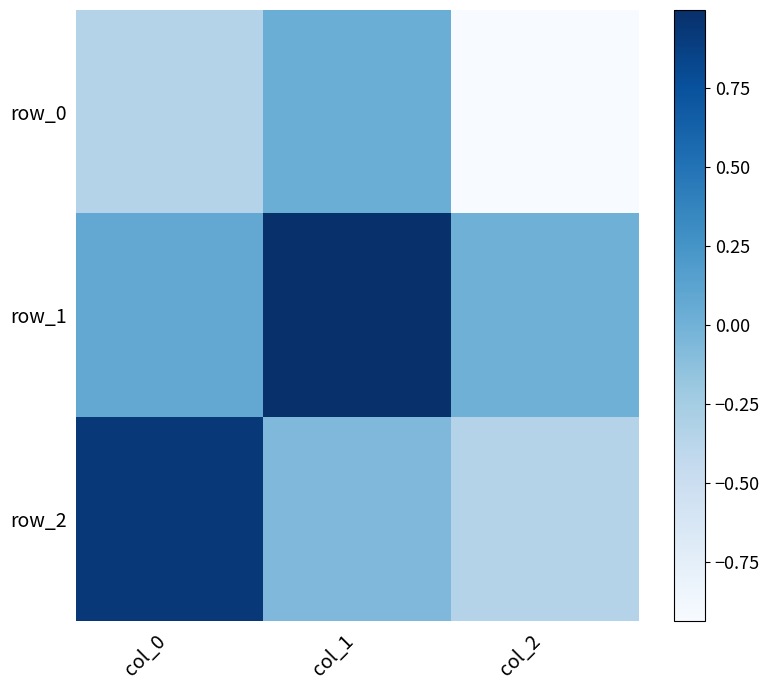

Which series has the largest total across all categories?

row_1